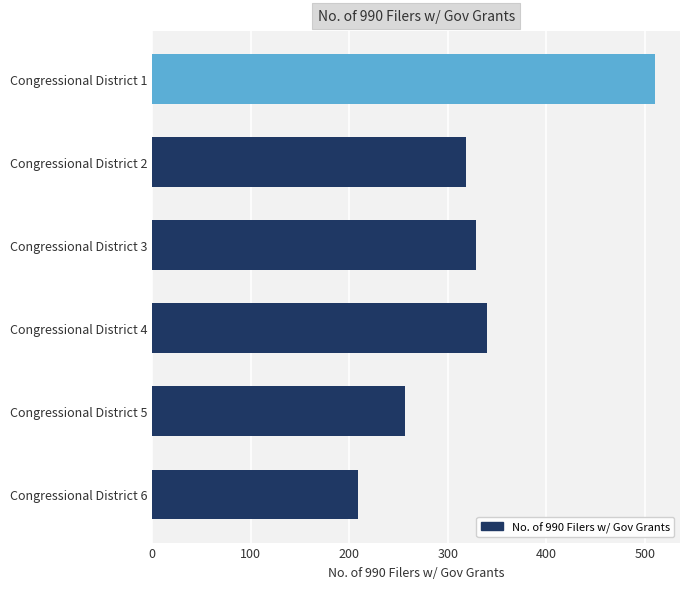

Which has a higher value, Congressional District 3 or Congressional District 5?

Congressional District 3